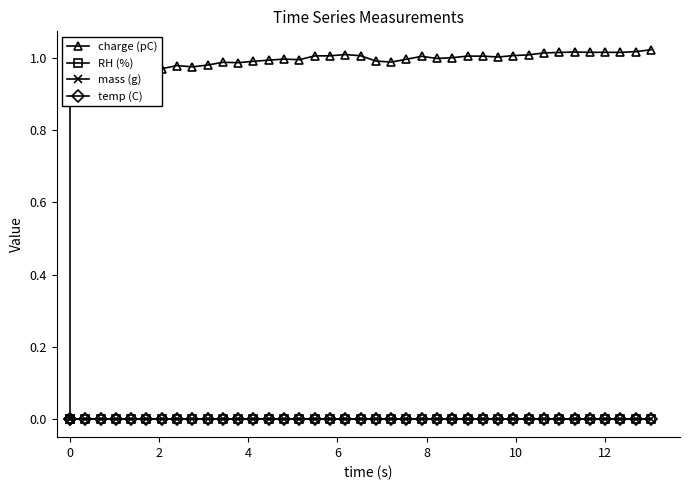

True or false: temp (C) and charge (pC) cross at least once.

False